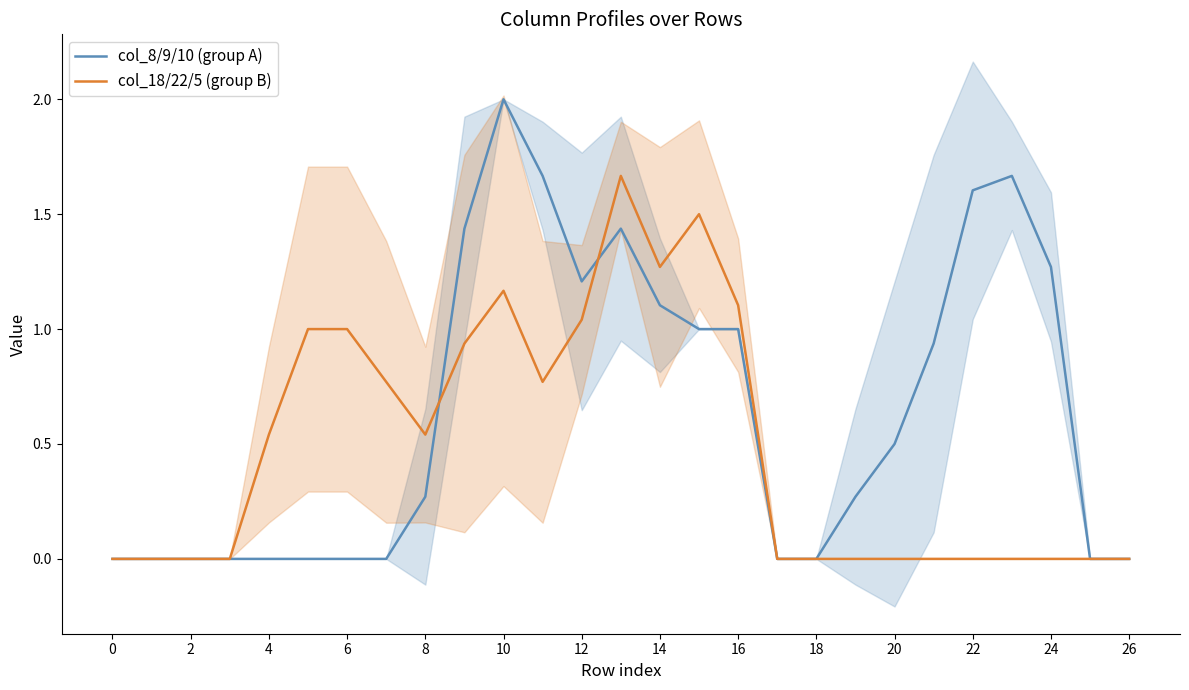

What is the value of the col_8/9/10 (group A) point at the 12th from the left?

1.7